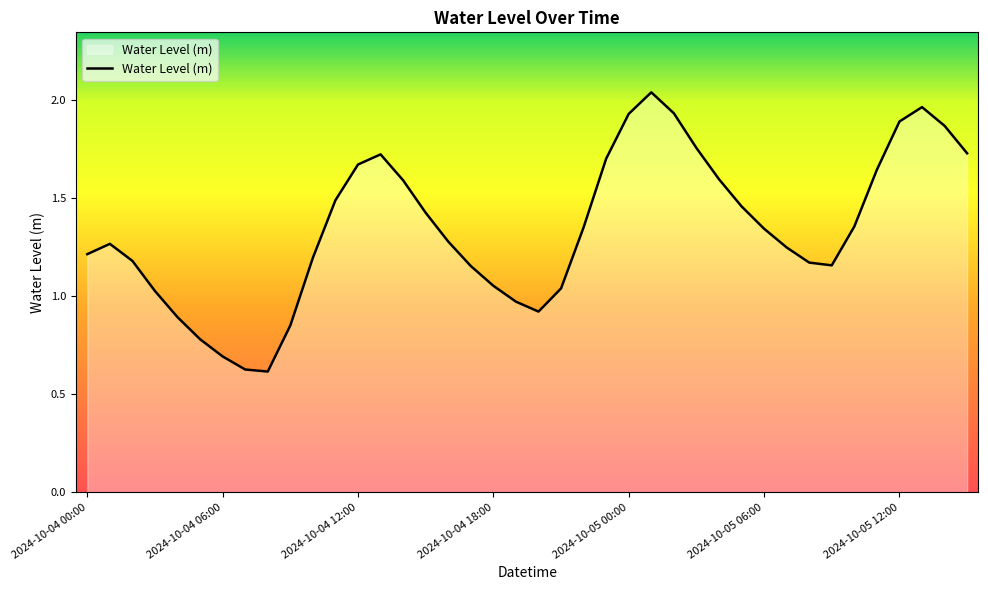

At which category does the data reach its first local peak?

2024-10-04 01:00